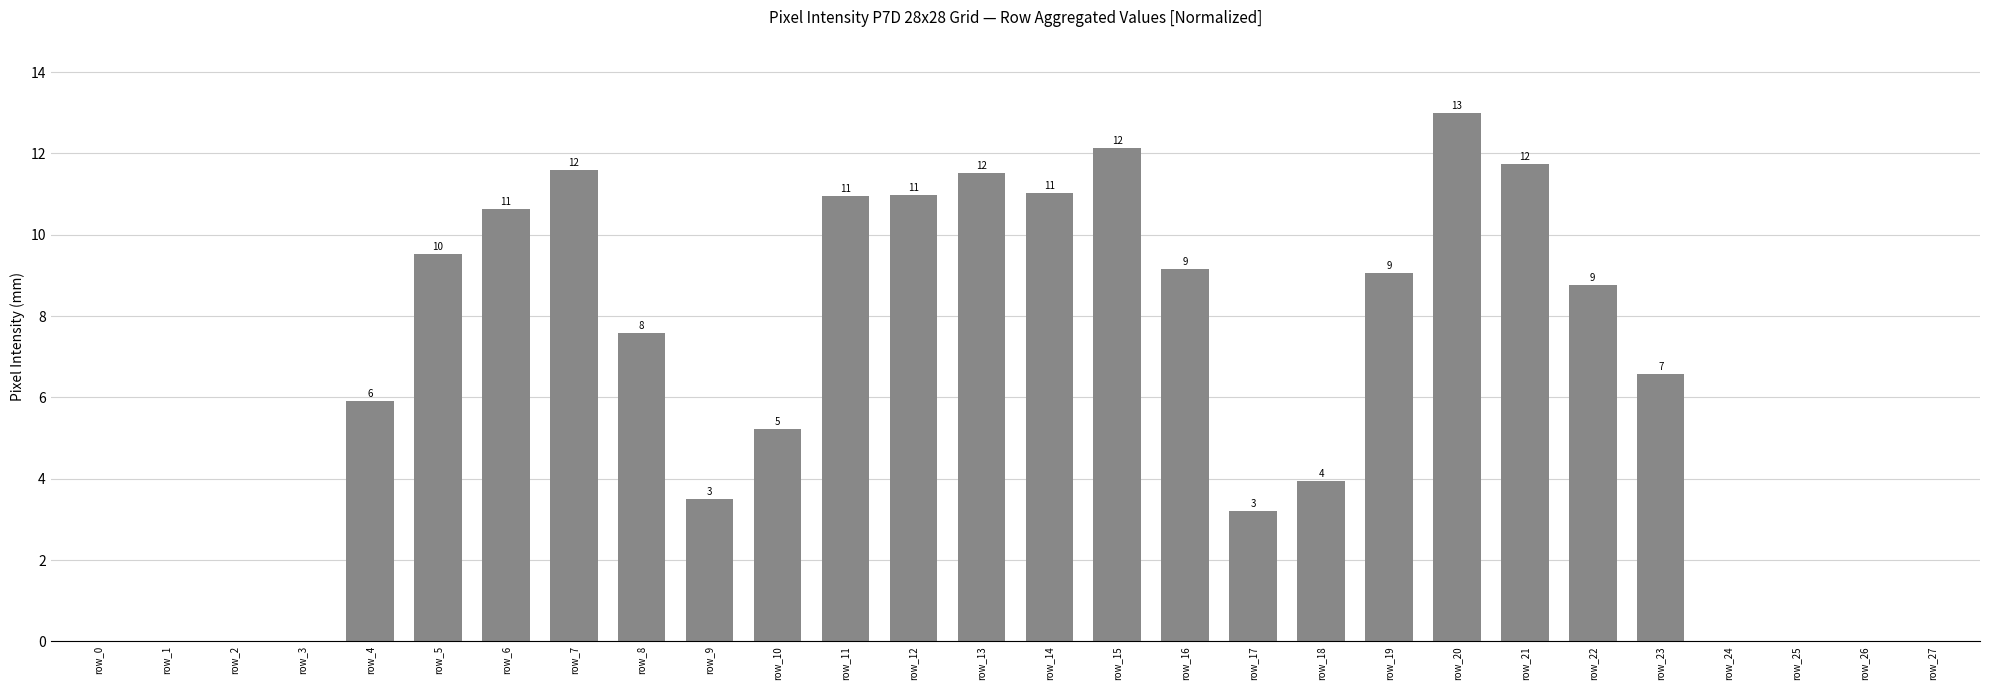

What is the value of the 23rd bar from the left?

8.8